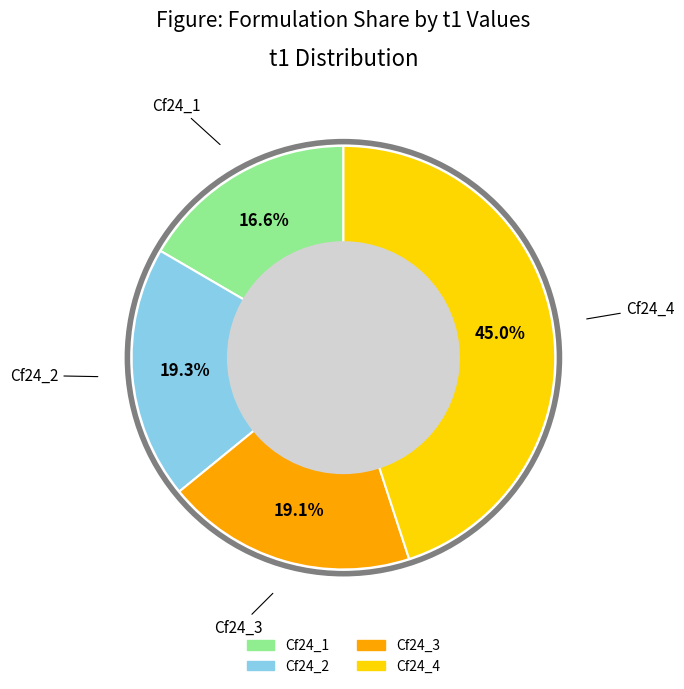

To the nearest percent, what percentage of the pie is Cf24_3?

19%